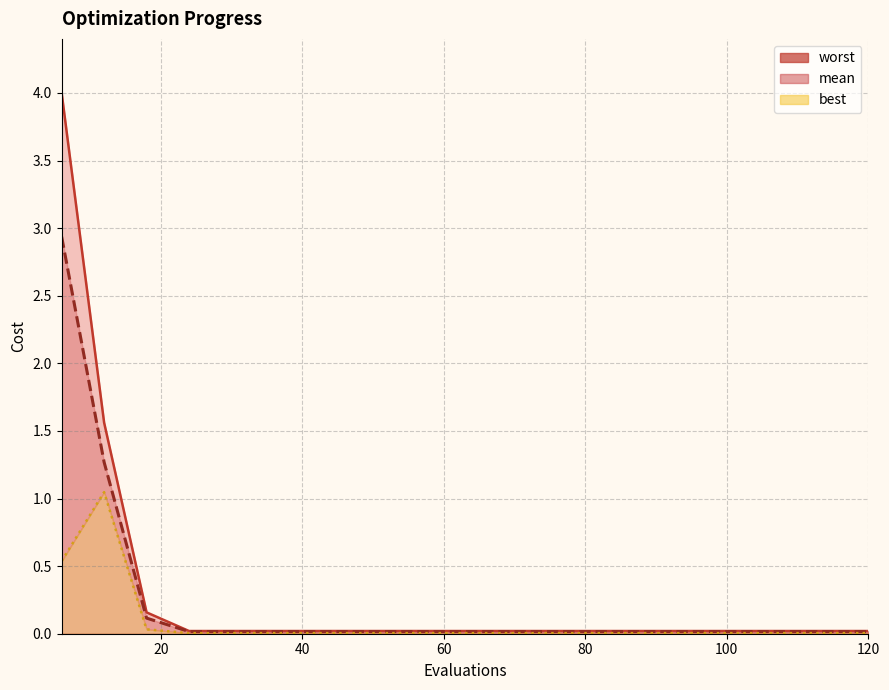

The value of mean at 60 is 0.0. True or false?

False